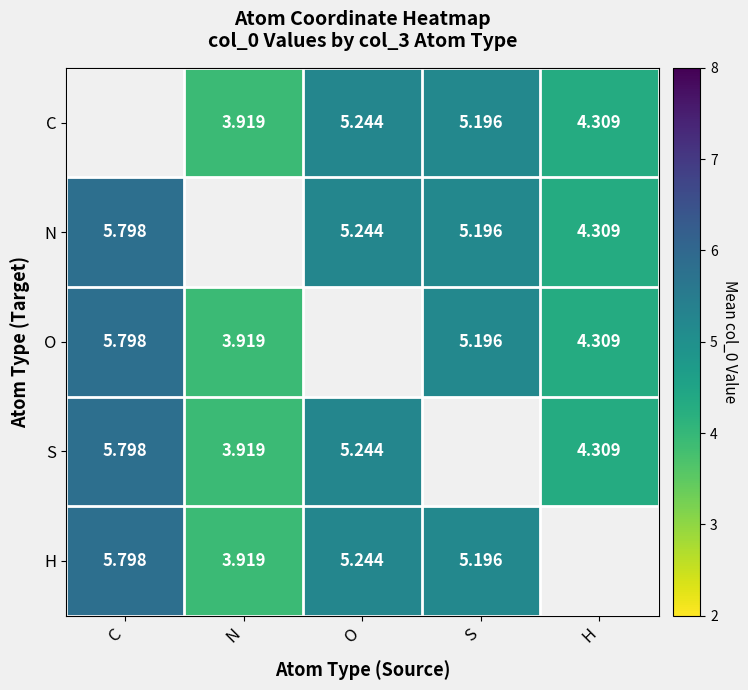

At which label does N first exceed 5?

C